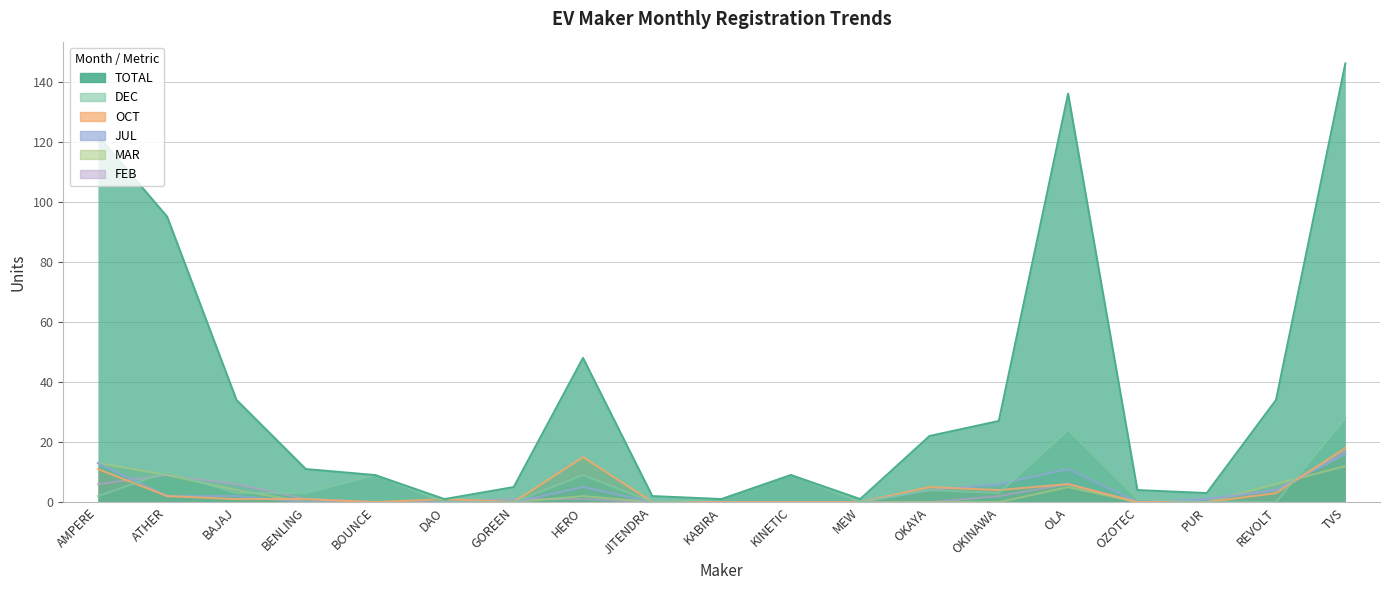

Which series has the largest range (max minus min)?

TOTAL